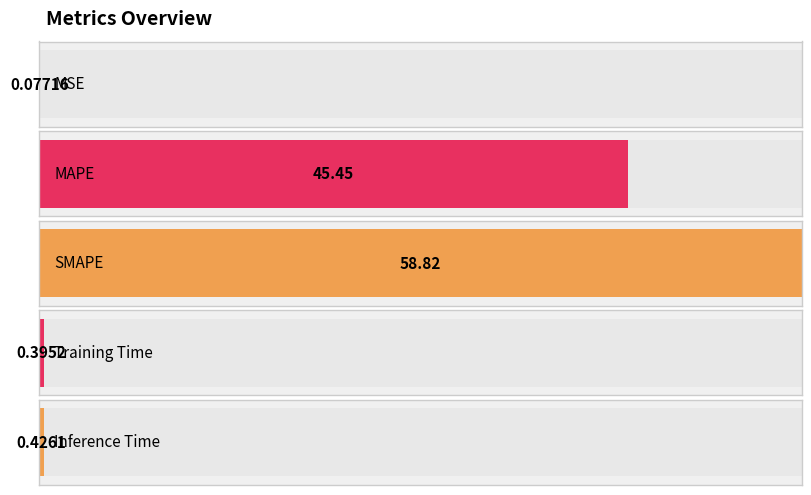

Are the bars grouped side by side (vs. stacked)?

No